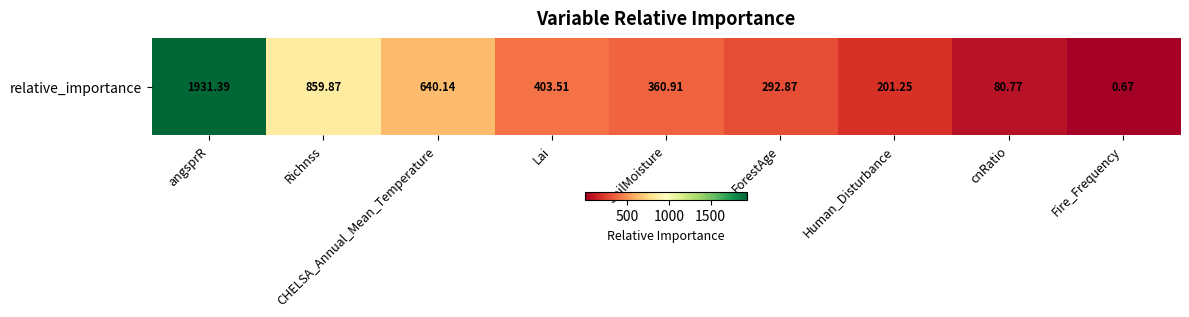

What is the difference between the maximum and minimum values?

1930.7